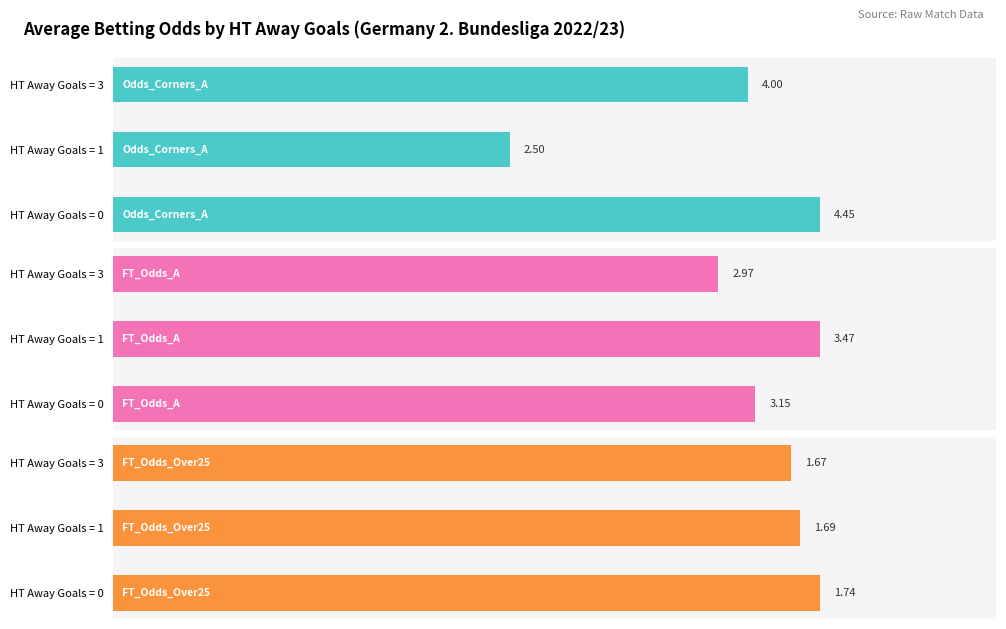

List the series in order of their peak value, lowest first.

FT_Odds_Over25, FT_Odds_A, Odds_Corners_A